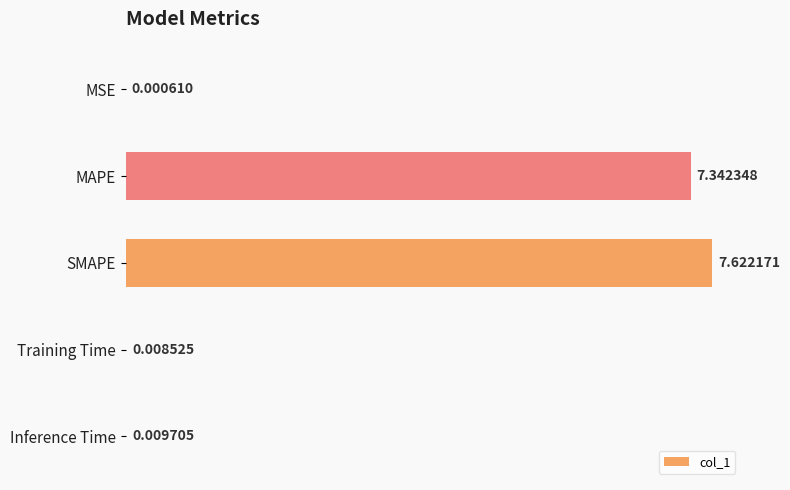

Which has a higher value, MSE or SMAPE?

SMAPE